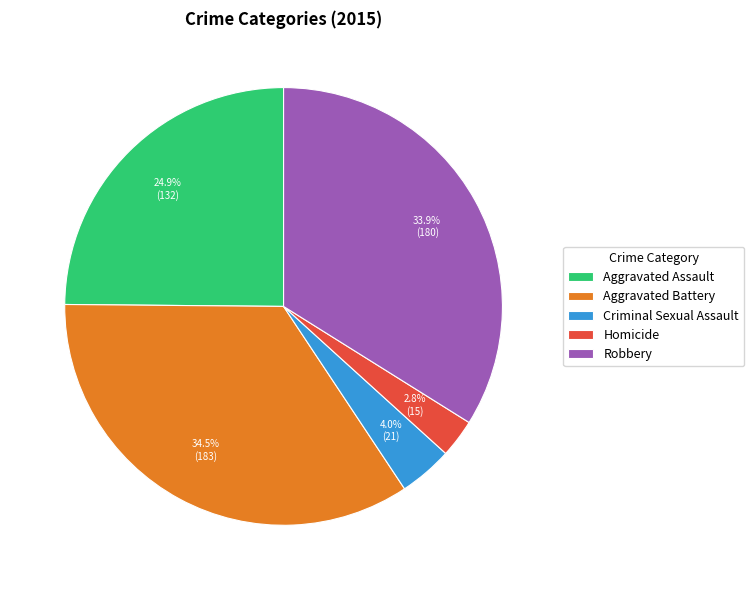

Which has a higher value, Aggravated Battery or Criminal Sexual Assault?

Aggravated Battery